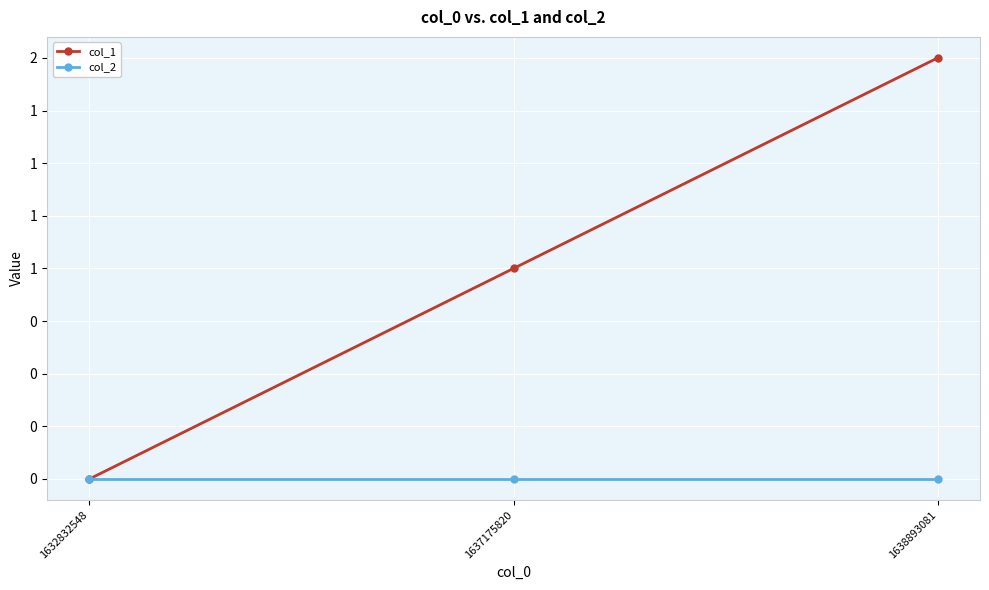

Rank the series by their average value, from lowest to highest.

col_2, col_1